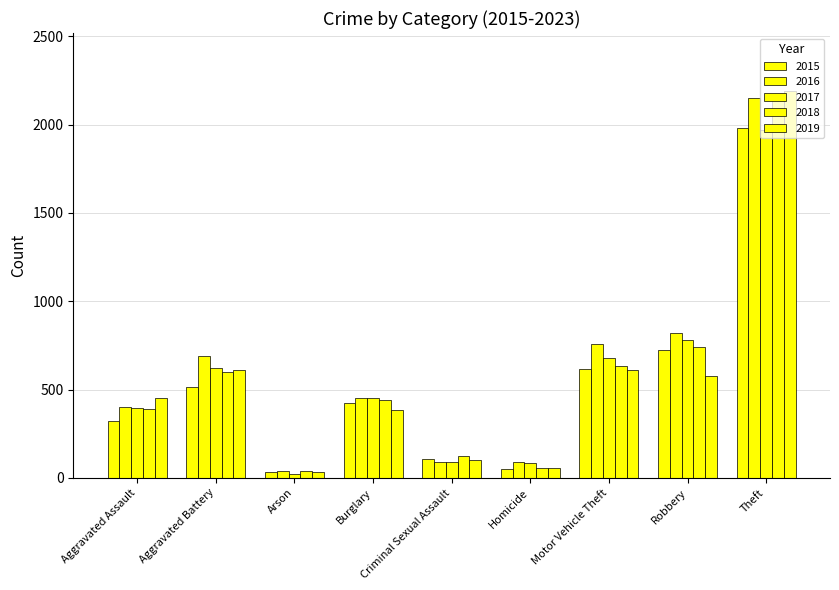

Count the number of categories in the chart.

9